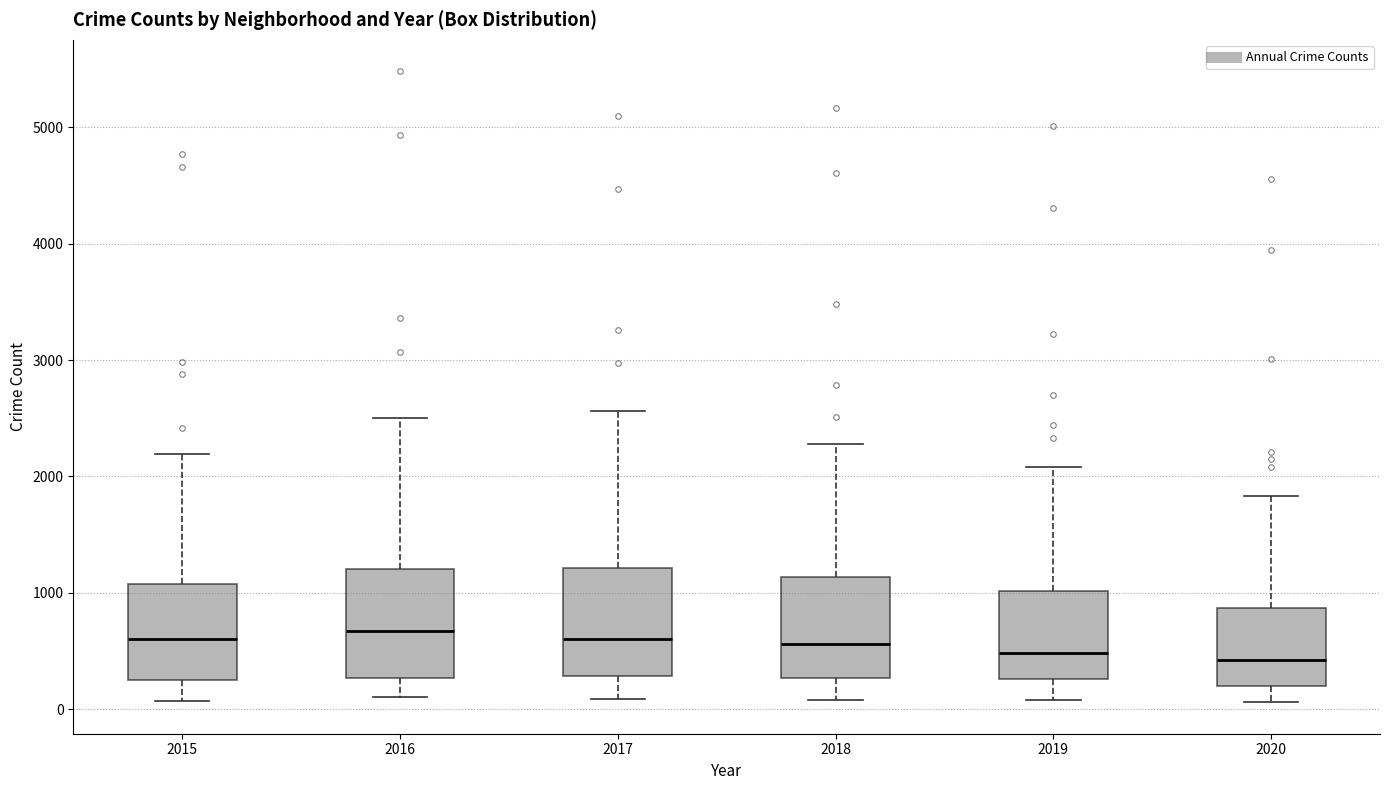

Where does the upper whisker of the box at x = 2020 end on the y-axis? The values are not printed on the chart, so give them approximately, as read against the axis.

1800